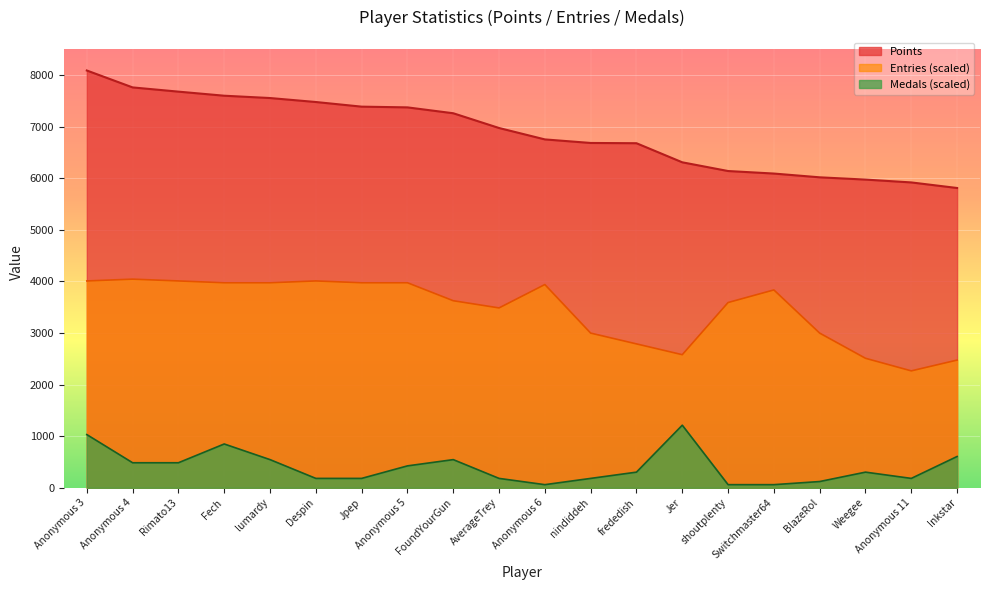

What position from the right is Anonymous 3?

20